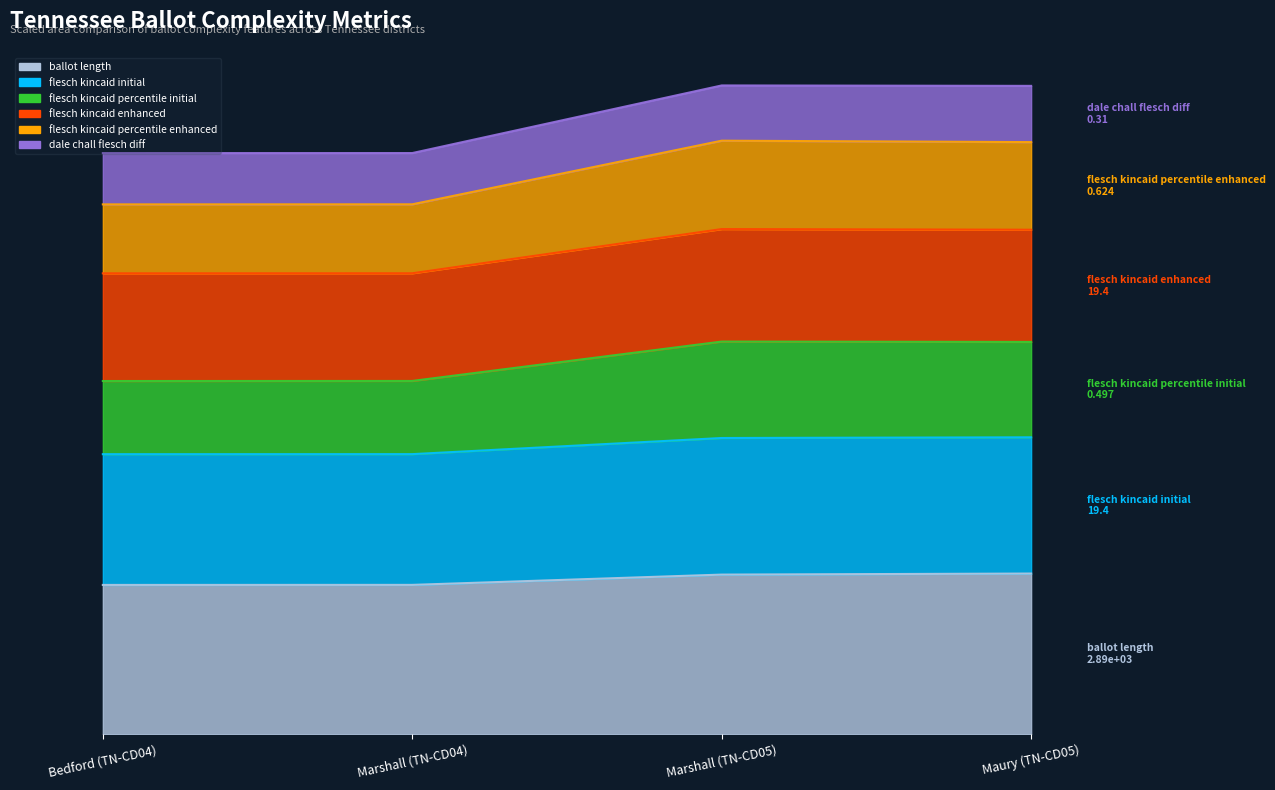

At which category does the chart reach its minimum across all series?

Bedford (TN-CD04)